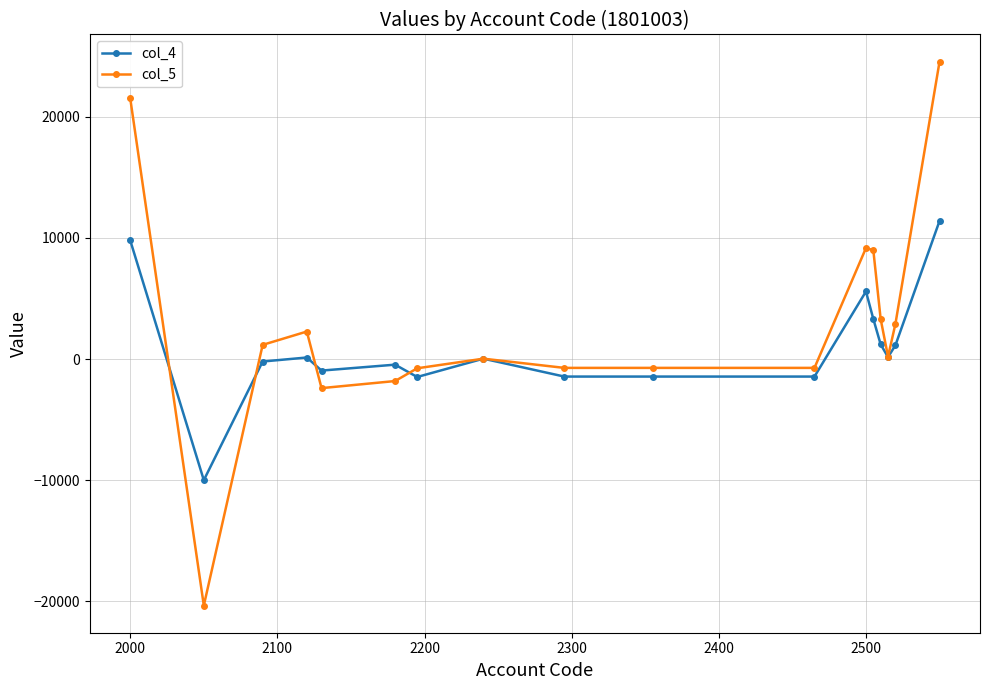

Which series has the widest spread of values?

col_5